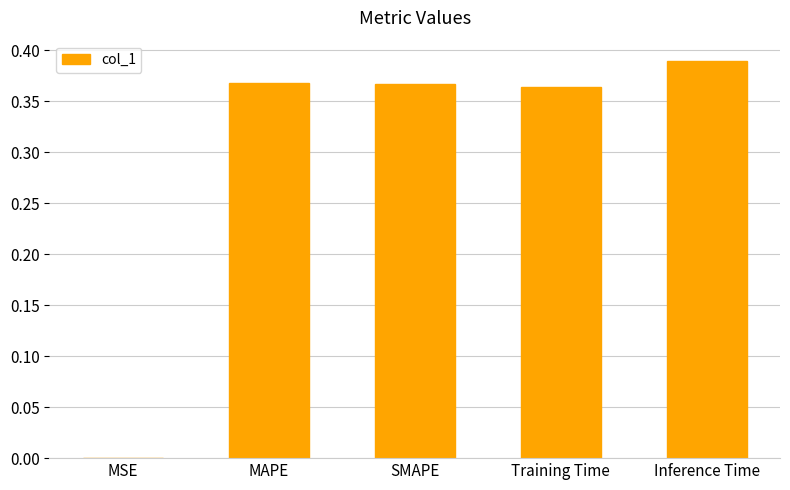

The value at MAPE is 0.2. True or false?

False